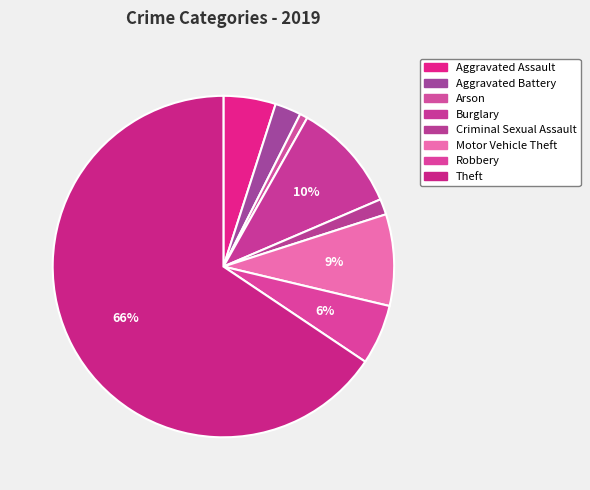

What is the largest slice in the pie chart?

Theft